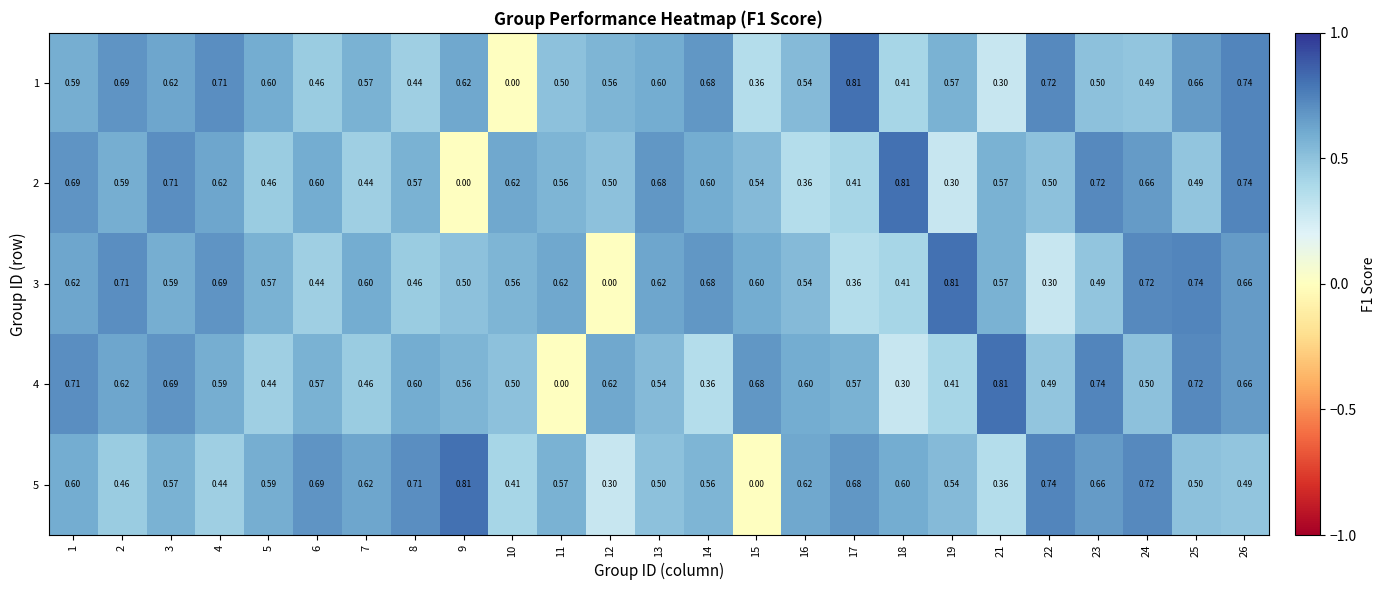

Is the value of 3 at 19 greater than the value of 2 at 12?

Yes